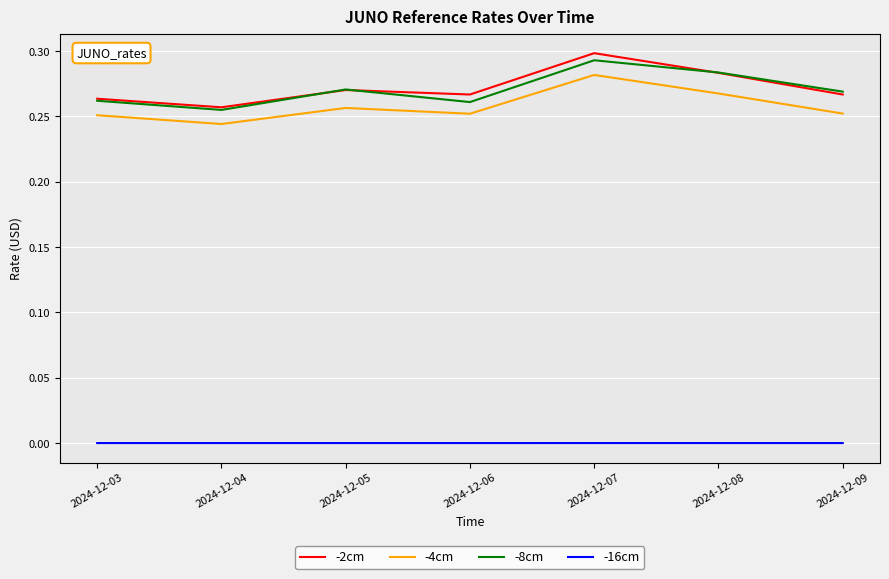

True or false: -4cm has a value of 0.1 at 2024-12-06.

False